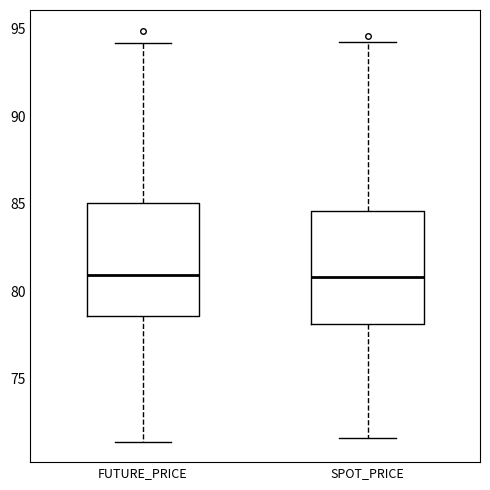

Where does the lower whisker of the box for FUTURE_PRICE end on the y-axis? The values are not printed on the chart, so give them approximately, as read against the axis.

71.5